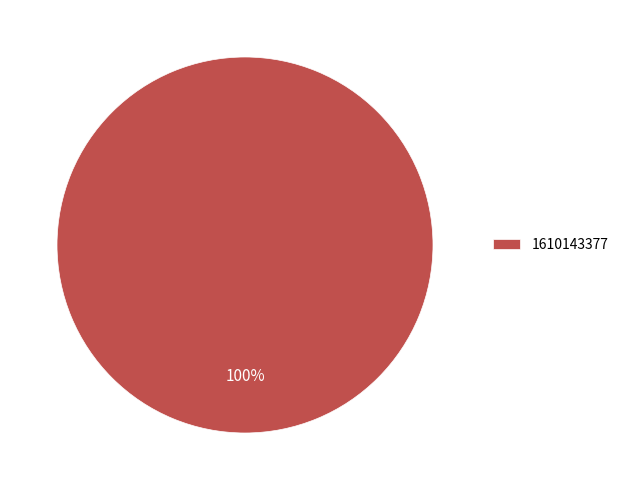

The 1610143377 slice represents 100% of the pie. True or false?

True